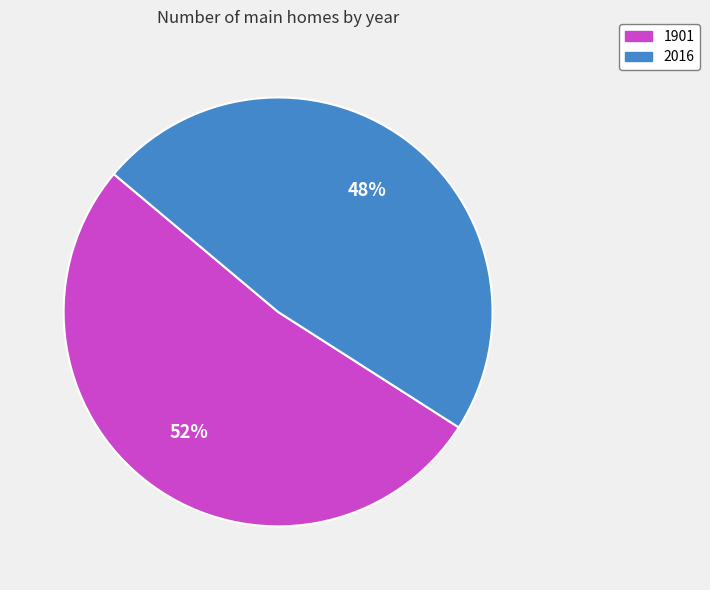

To the nearest percent, what portion does 2016 represent?

48%